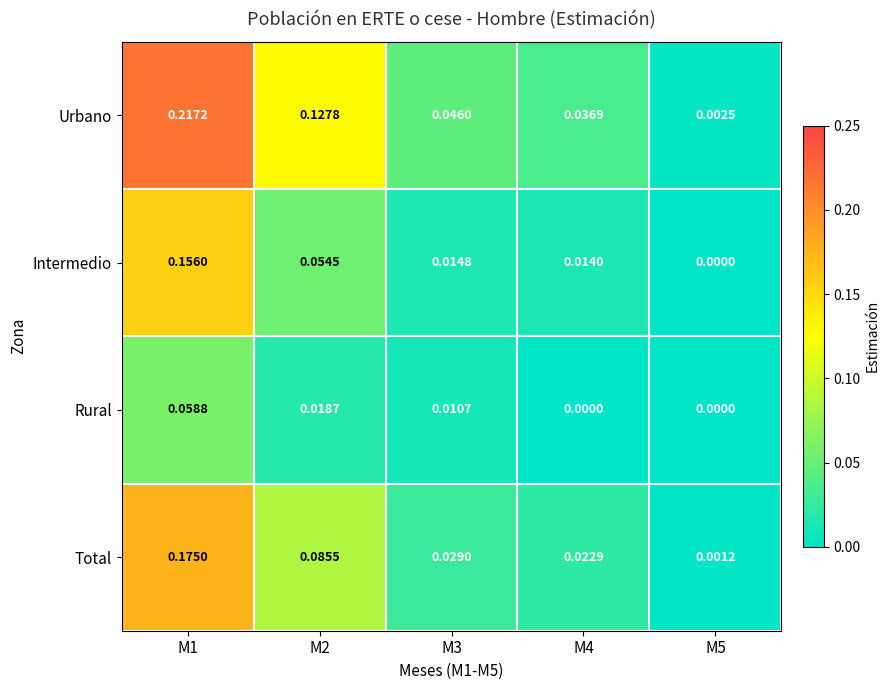

Which series has the largest total across all categories?

Urbano